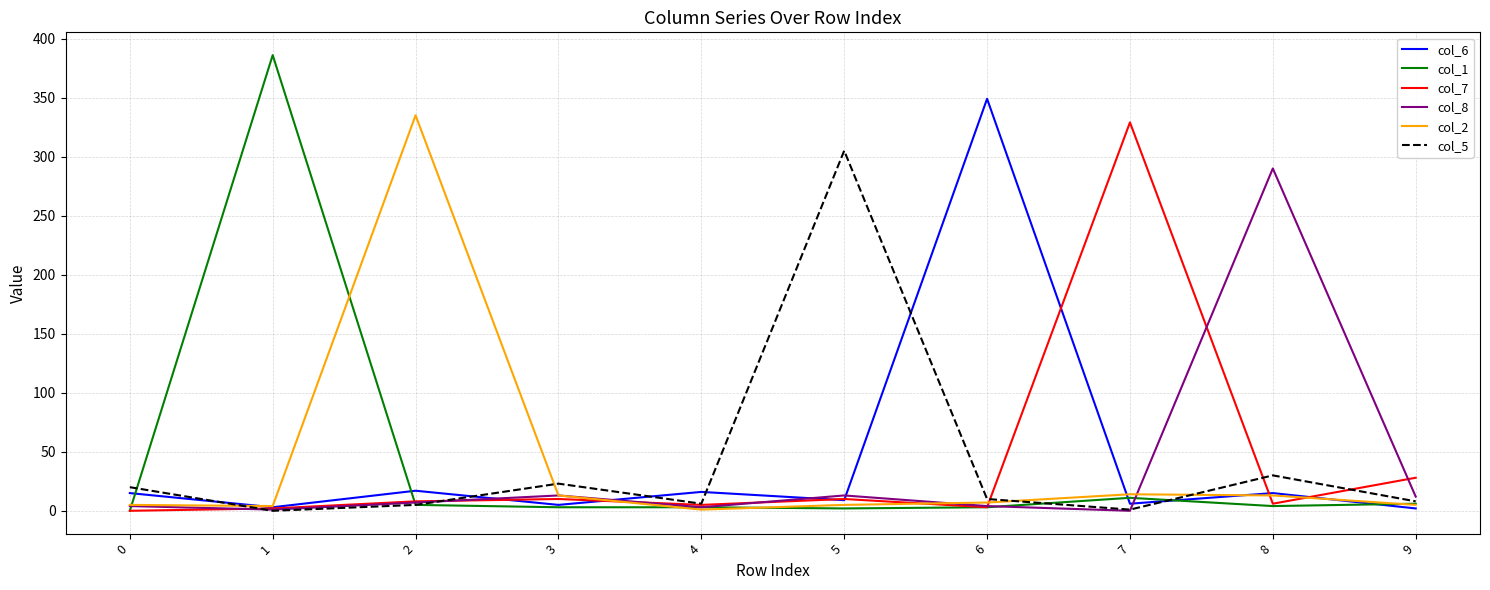

Which series has the largest range (max minus min)?

col_1